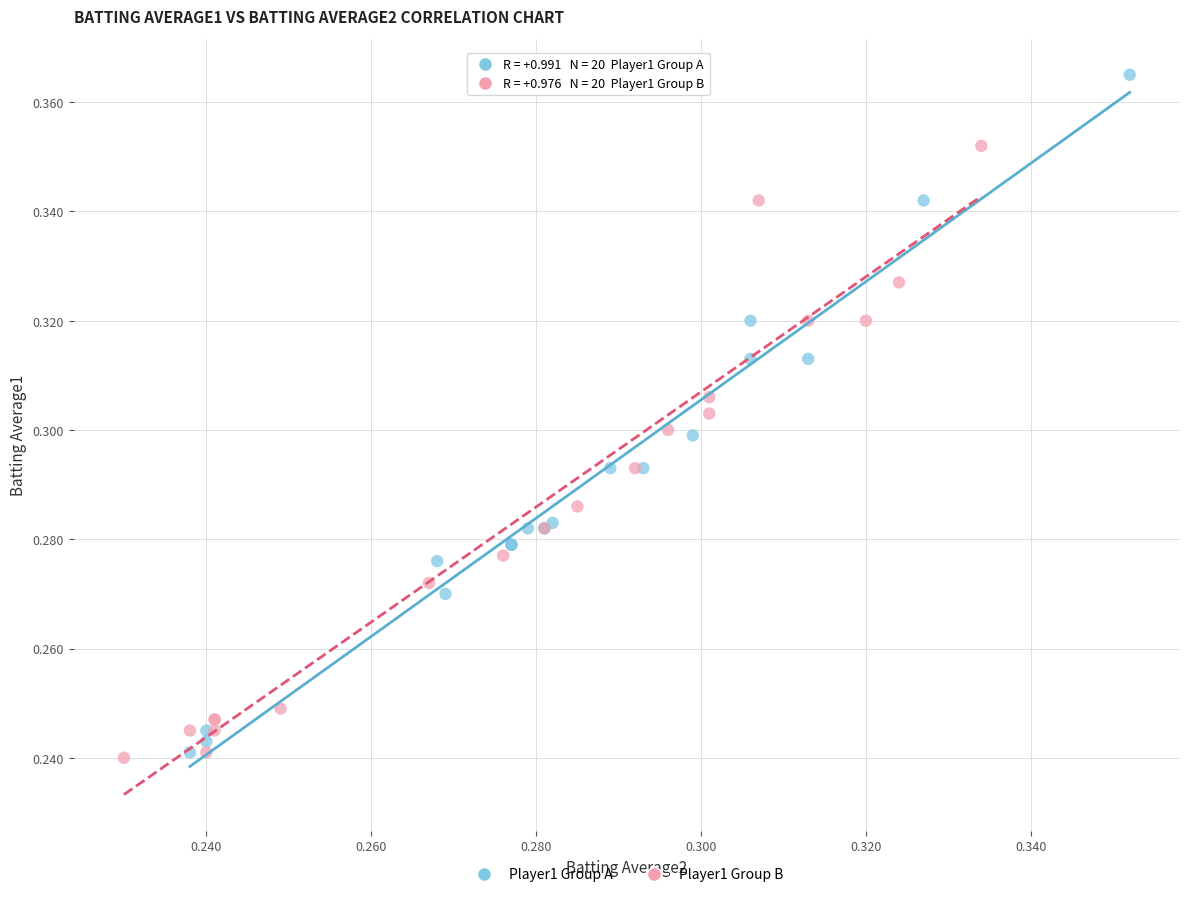

Which series reaches the maximum Y coordinate?

Player1 Group A